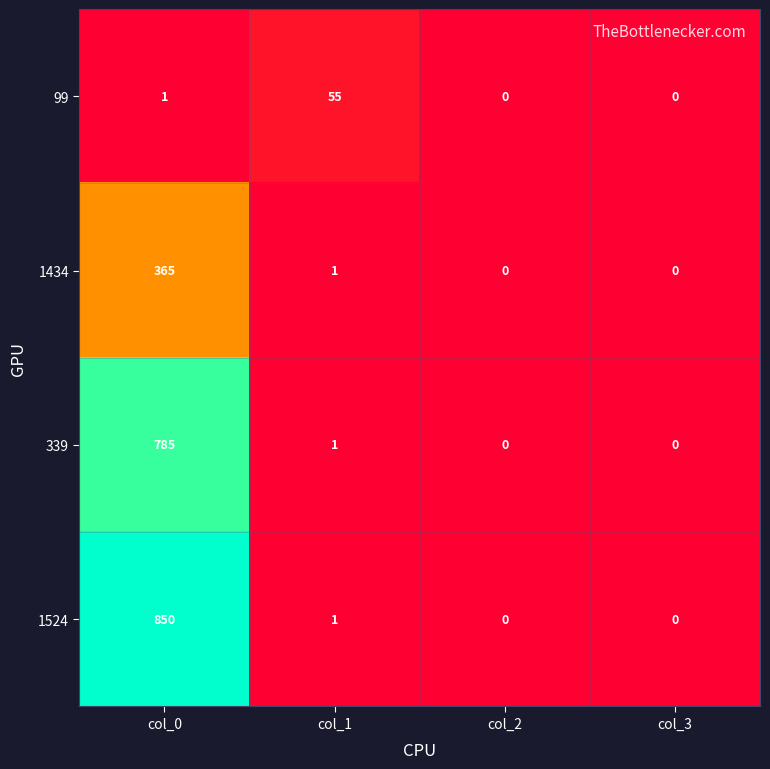

Which series changed the most between col_1 and col_3?

99